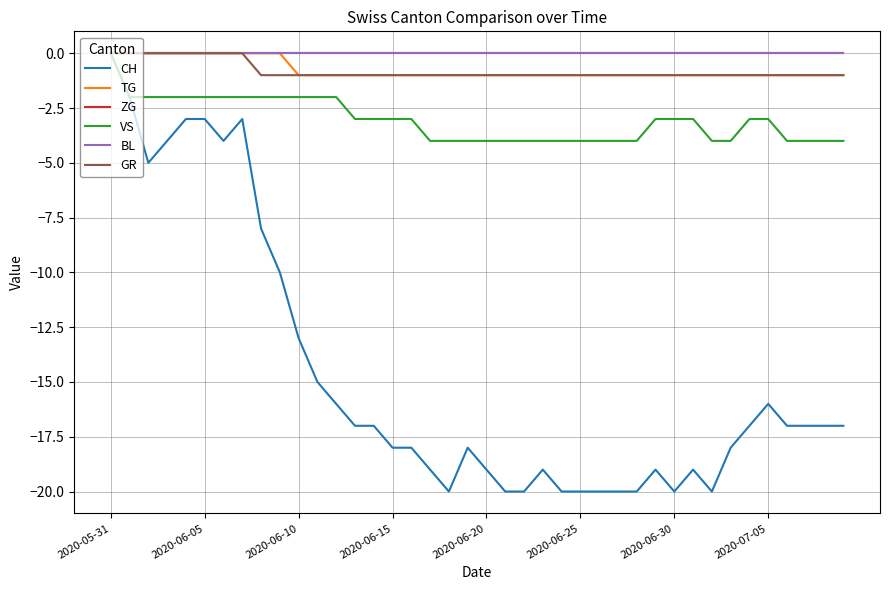

What is the value of the TG point at the 20th from the left?

-1